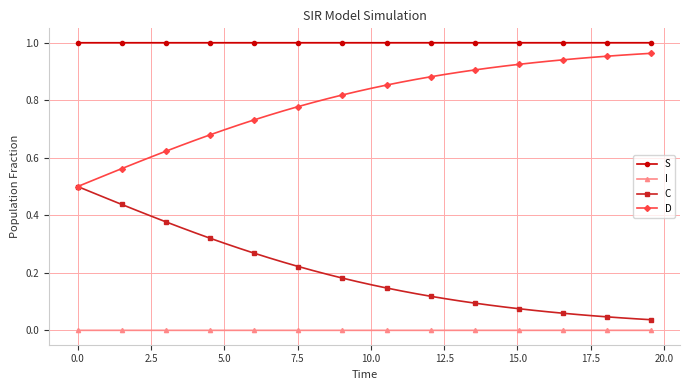

Rank the series by their average value, from lowest to highest.

I, C, D, S